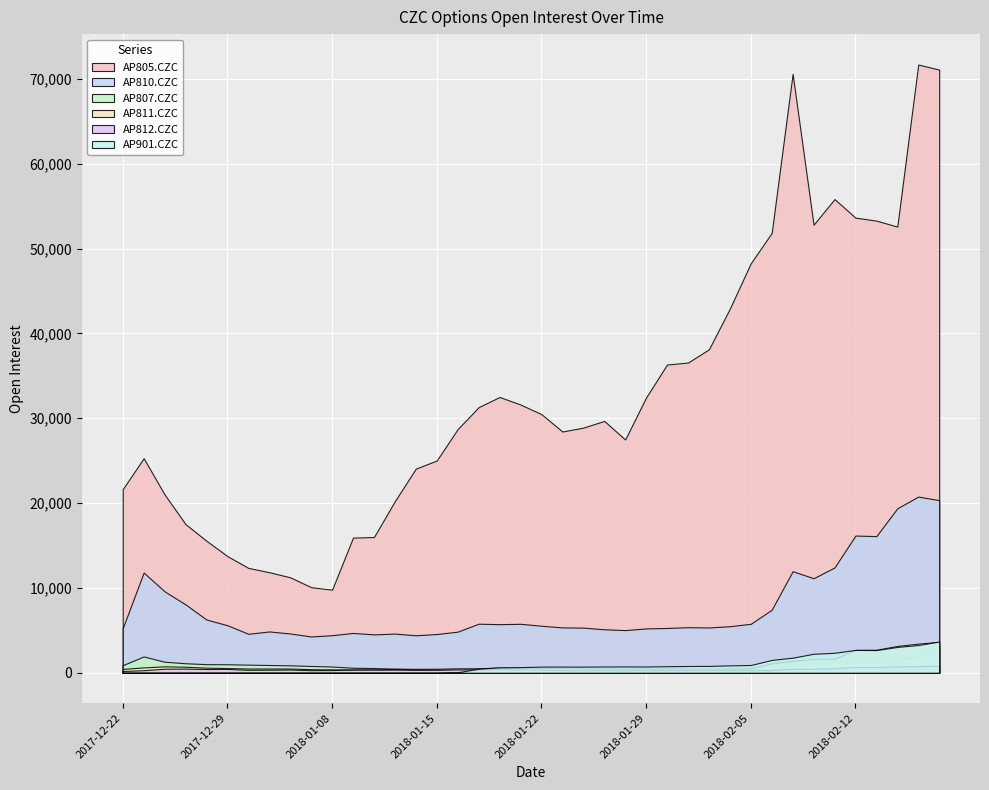

How many lines are shown in the chart?

6